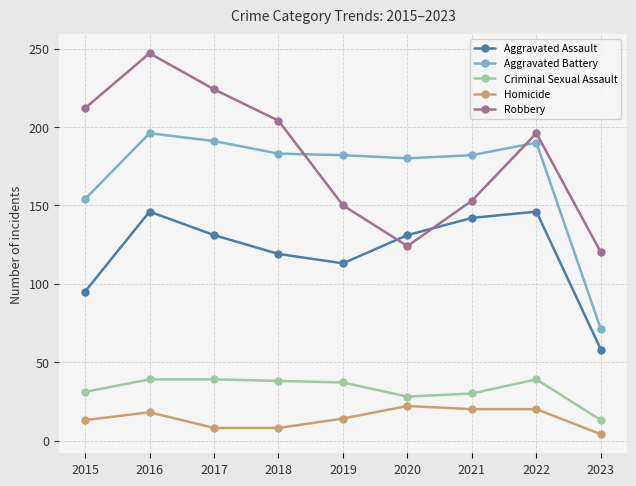

True or false: Criminal Sexual Assault and Homicide cross at least once.

False